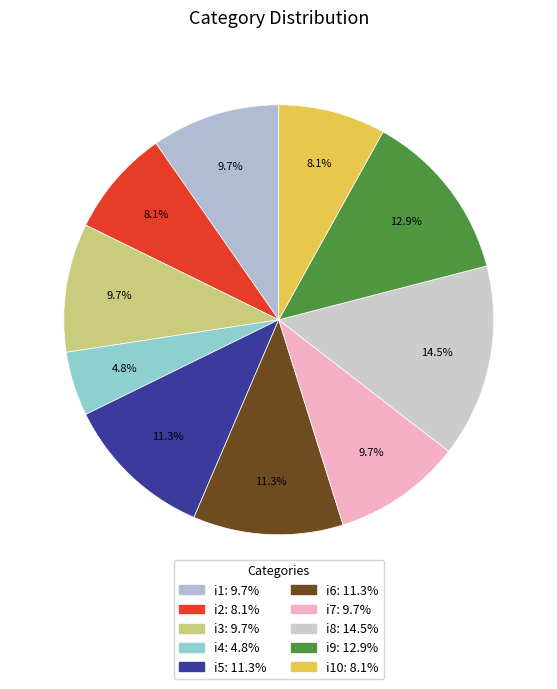

Which slice is the smallest?

i4